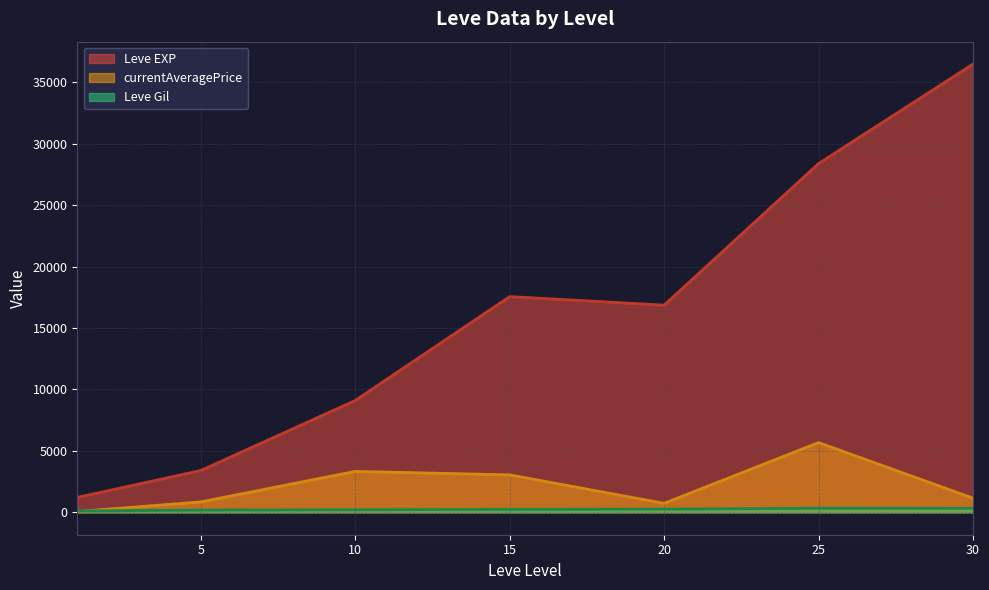

True or false: Leve Gil and Leve EXP cross at least once.

False